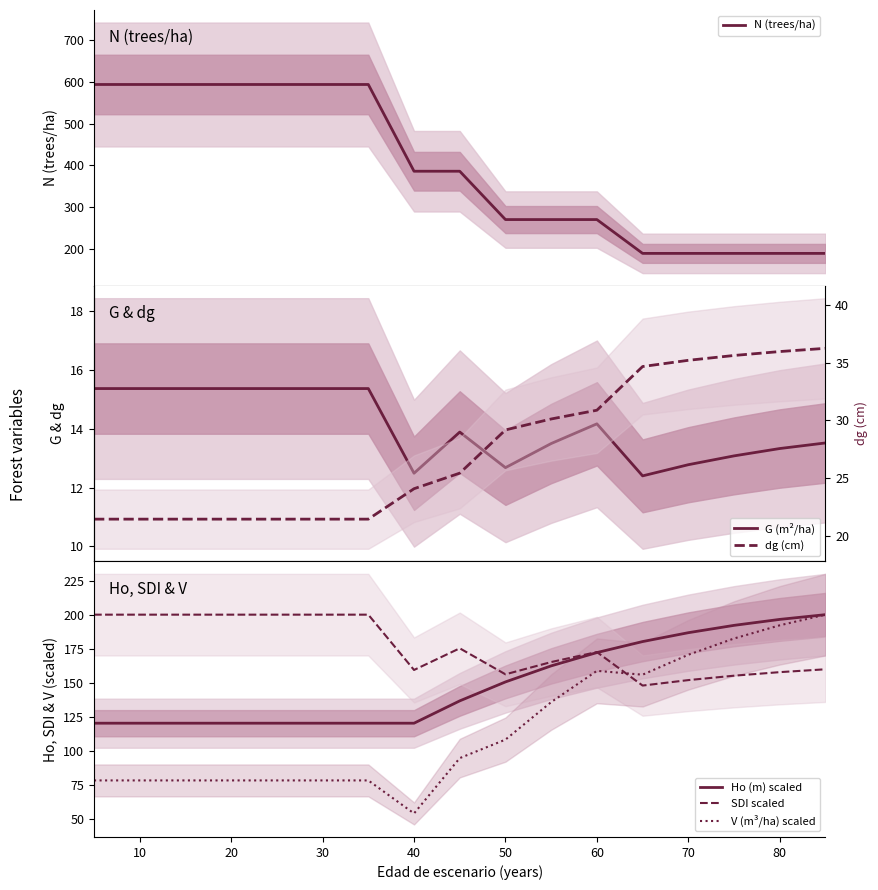

At 10, list the series in order from largest to smallest.

N (trees/ha), SDI scaled, Ho (m) scaled, V (m³/ha) scaled, dg (cm), G (m²/ha)